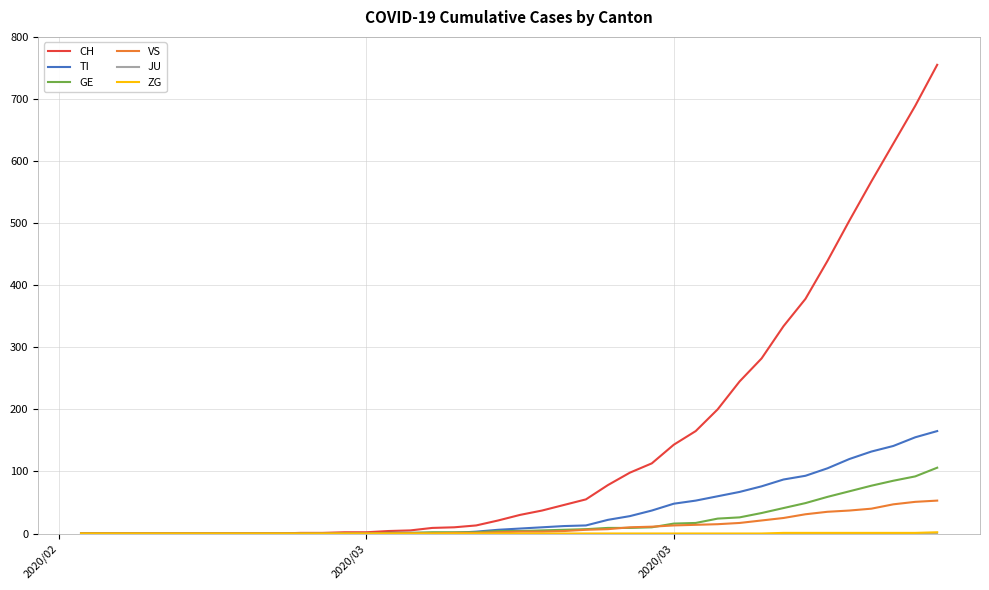

What is the highest value of the TI series?

165